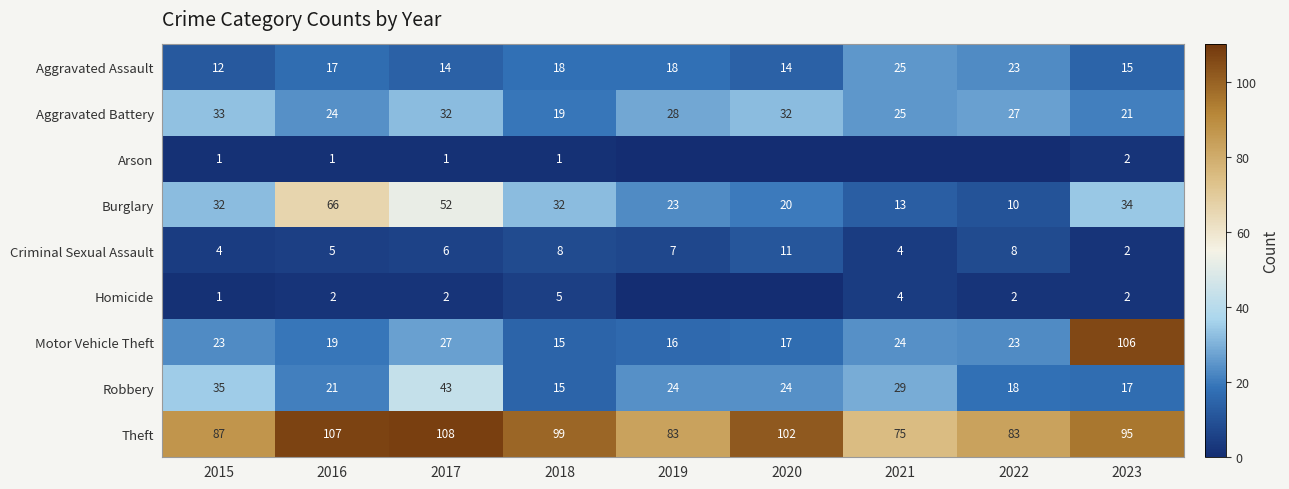

What is the difference between the highest and lowest values at 2023?

104